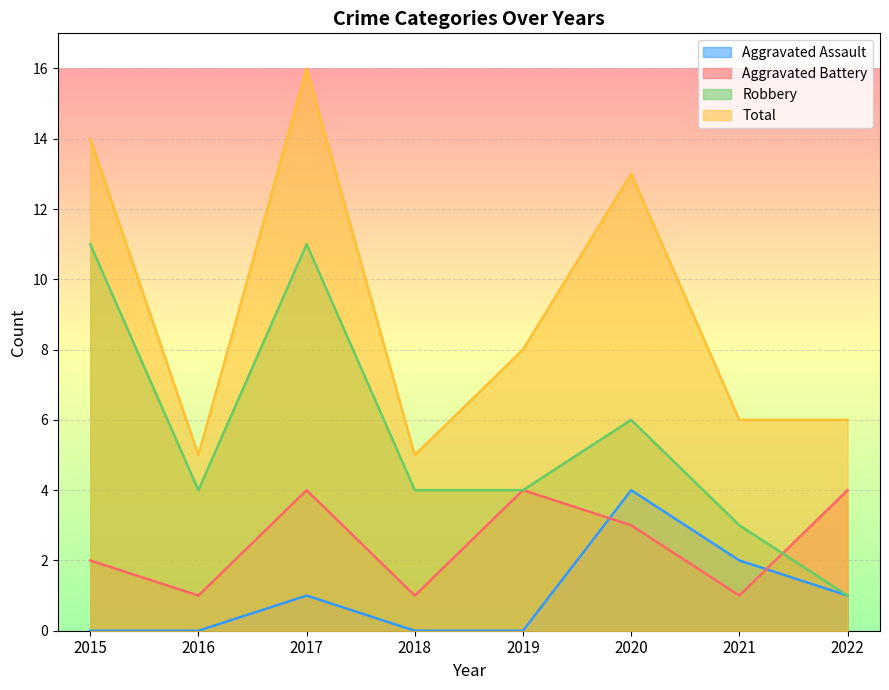

How many series are shown in this chart?

4